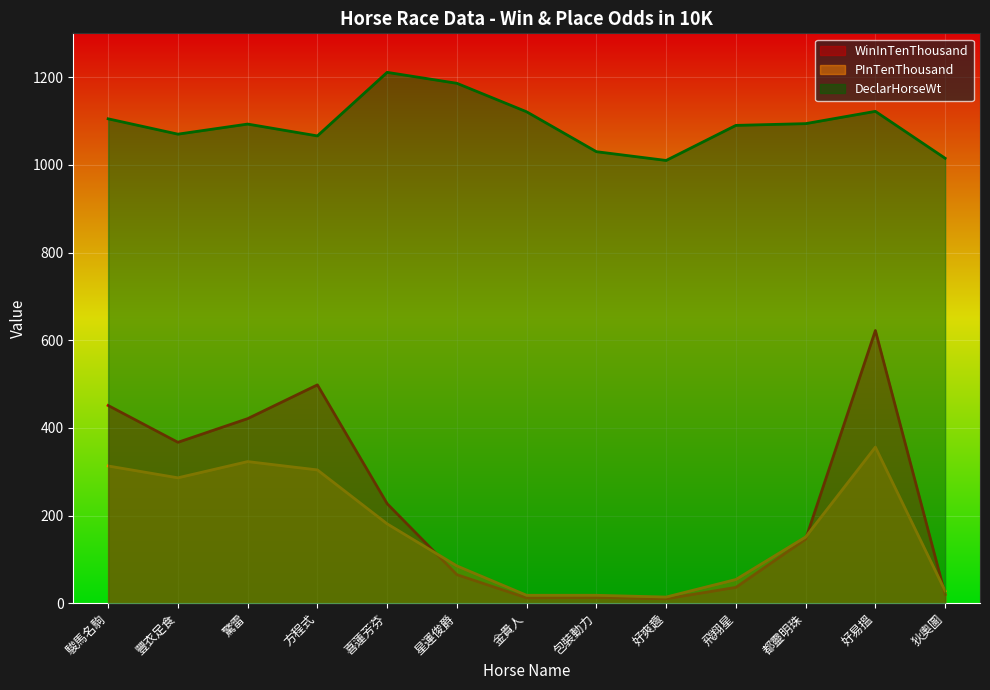

The PInTenThousand series shows 189 at 驚雷. True or false?

False